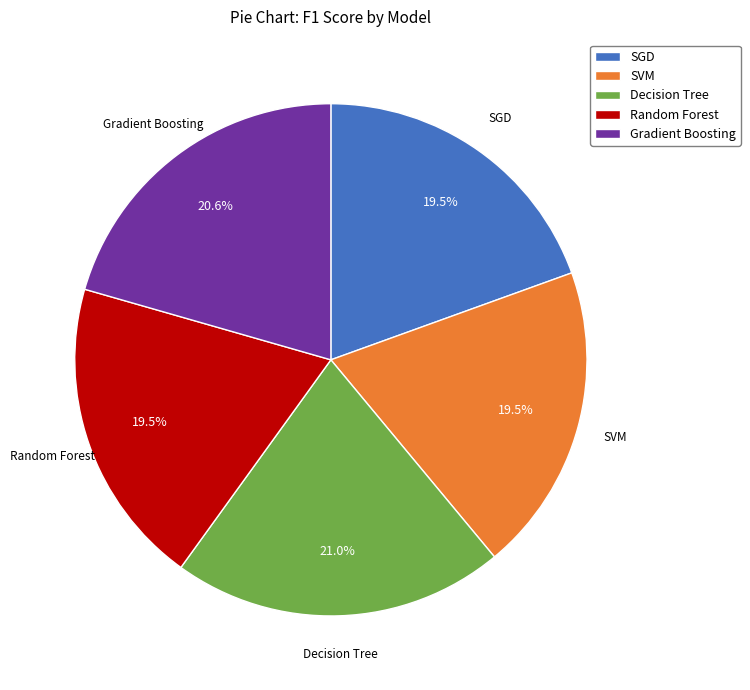

What percentage is the Gradient Boosting slice, to the nearest percent?

21%